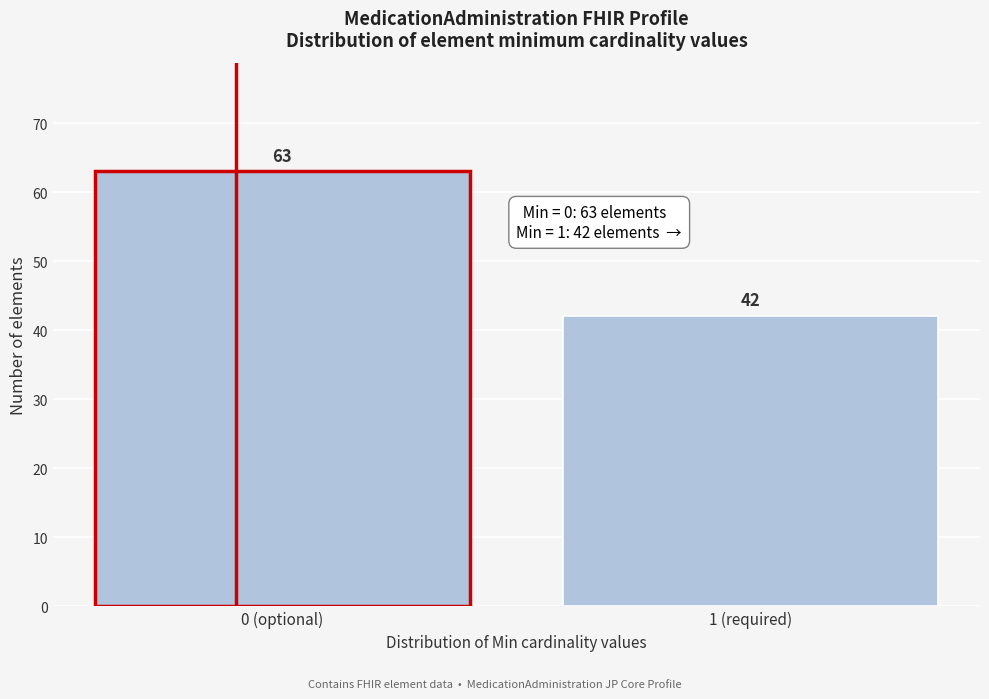

Reading left to right, extract all data points from this chart.

0 (optional)=63	1 (required)=42